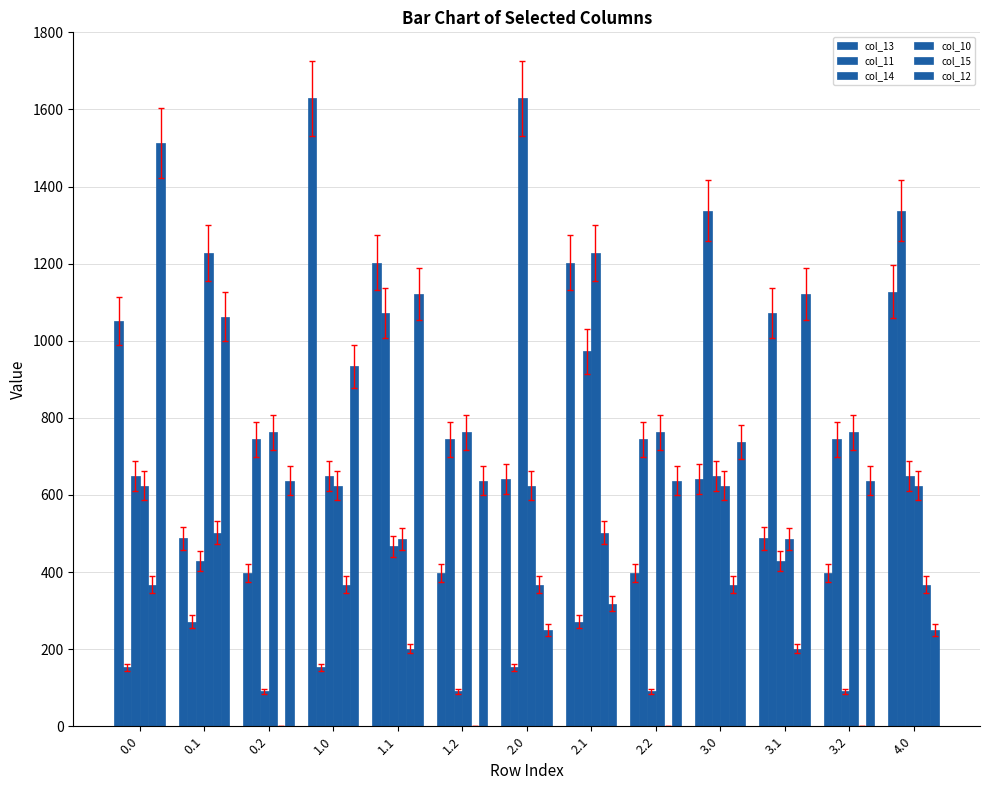

How many categories are shown in the chart?

13